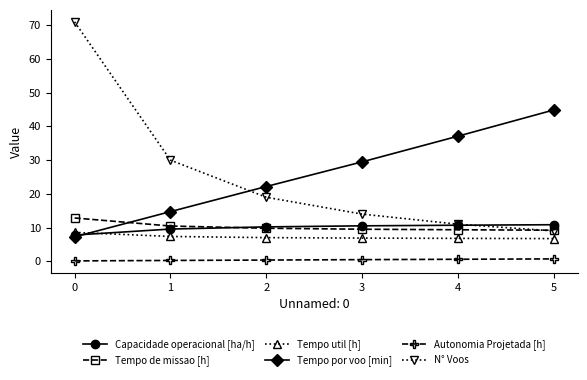

What is the sum of the Capacidade operacional [ha/h] values at 4 and 5?

21.5